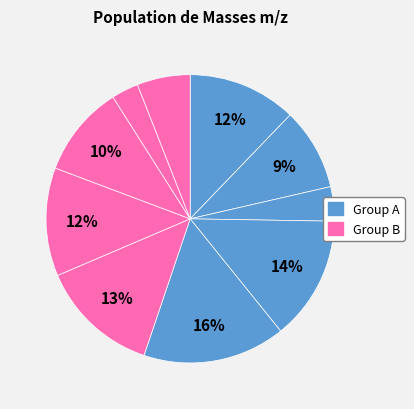

How many slices are in this pie chart?

10